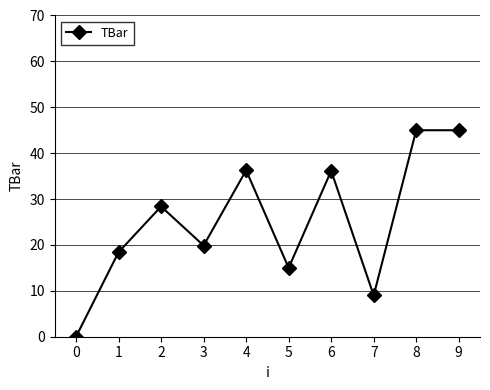

True or false: there are more than 1 points higher than both neighbors.

True